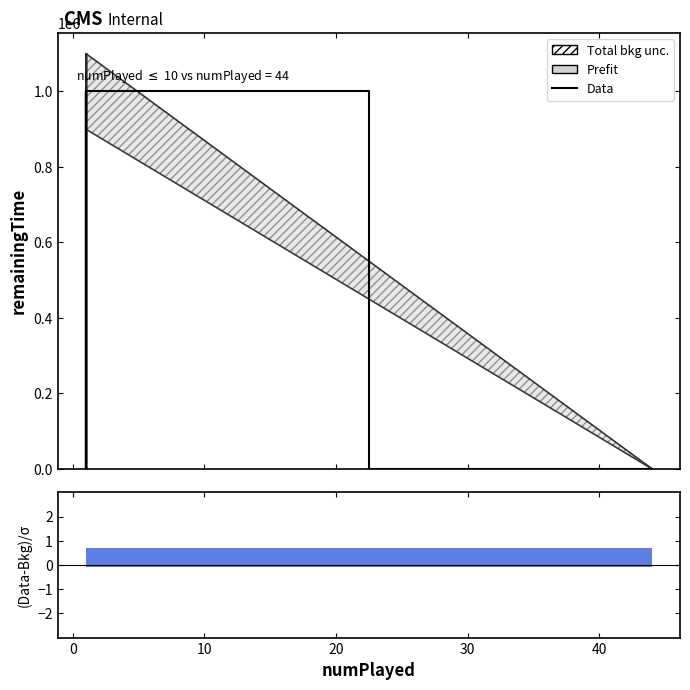

Does the chart have visible grid lines?

No